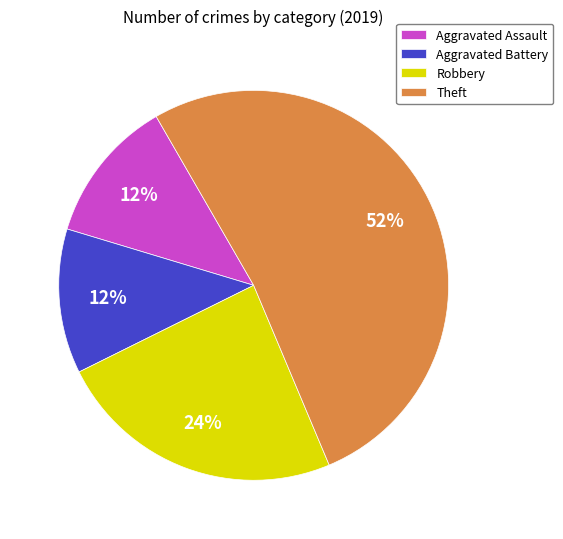

True or false: Theft accounts for 63% of the total.

False